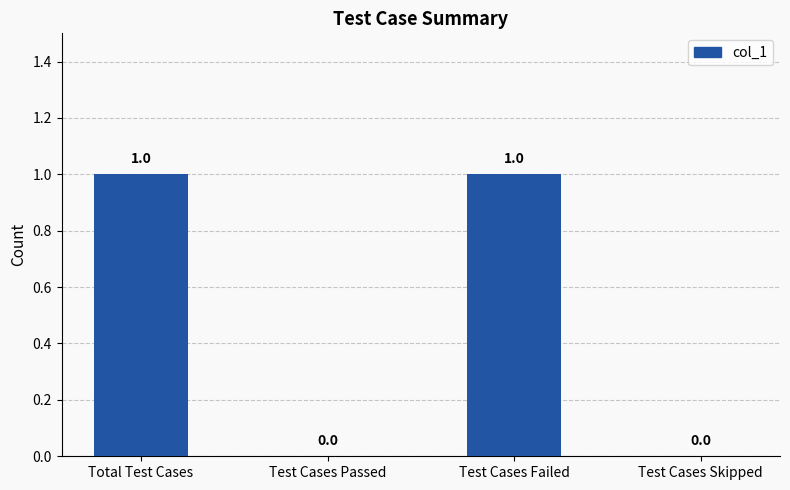

What is the change in value from Total Test Cases to Test Cases Skipped?

-1